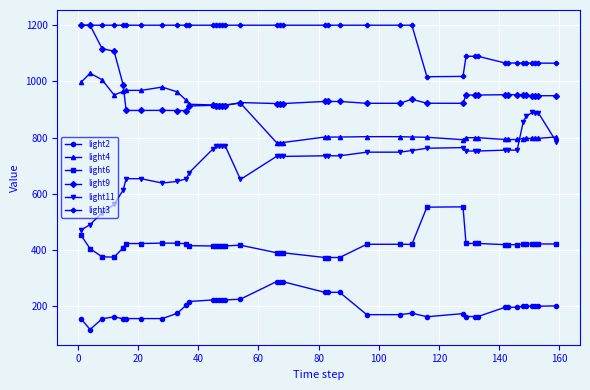

What is the minimum value for light9?

895.8